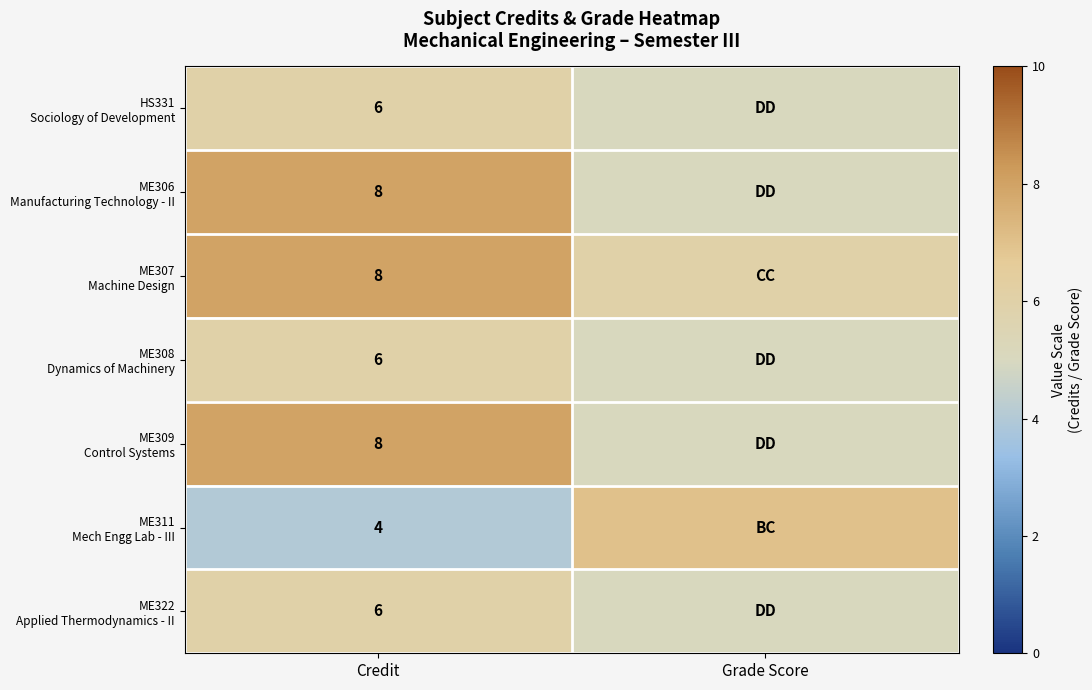

What is the total value across all series at Credit?

46